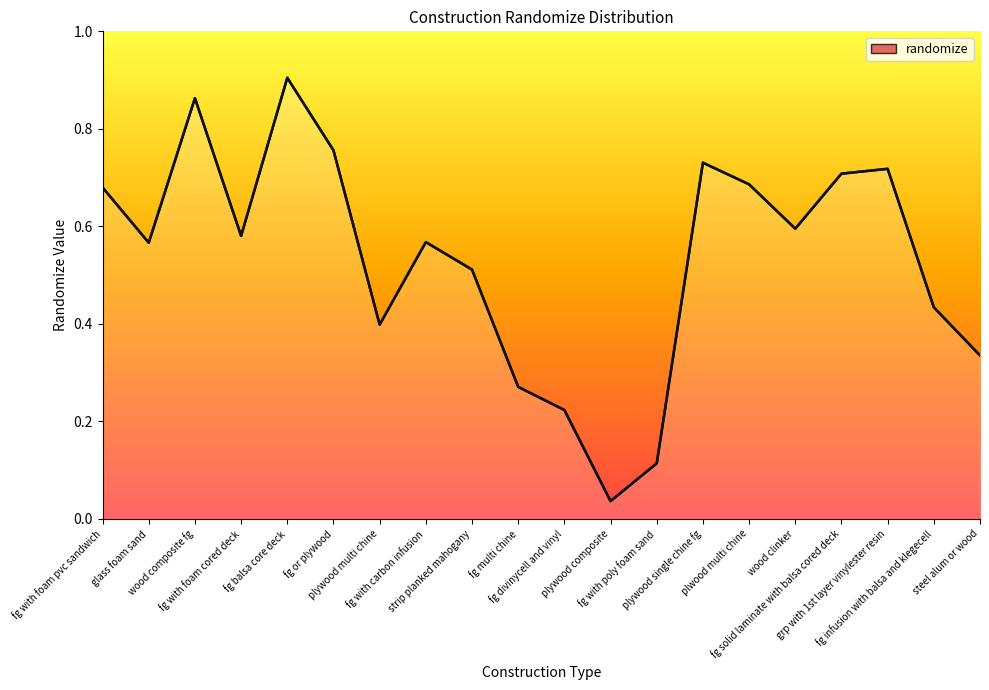

What is the value of the 16th point from the left?

0.6